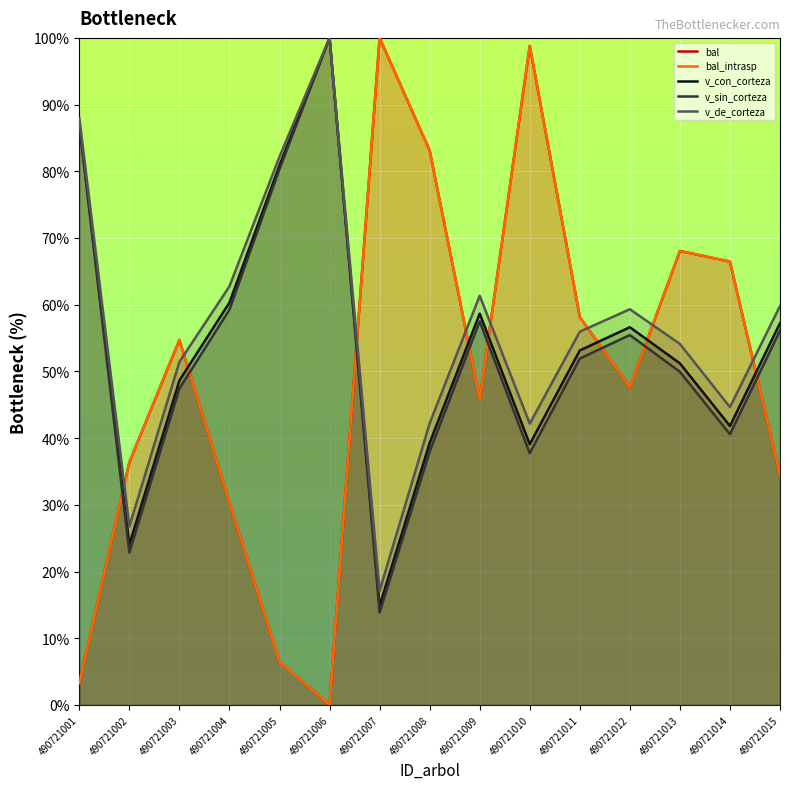

True or false: bal has more than 1 interior local peaks.

True